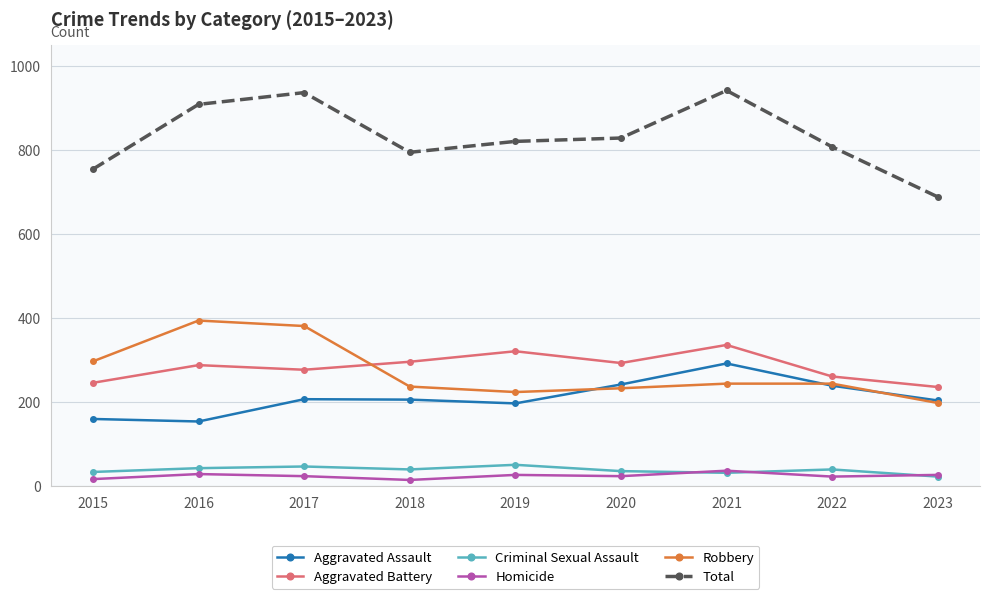

The Criminal Sexual Assault series shows 51 at 2019. True or false?

True